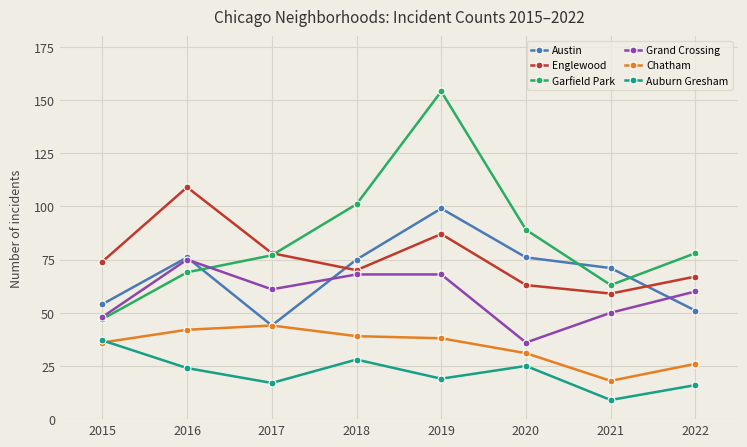

What is the lowest value of the Chatham series?

18